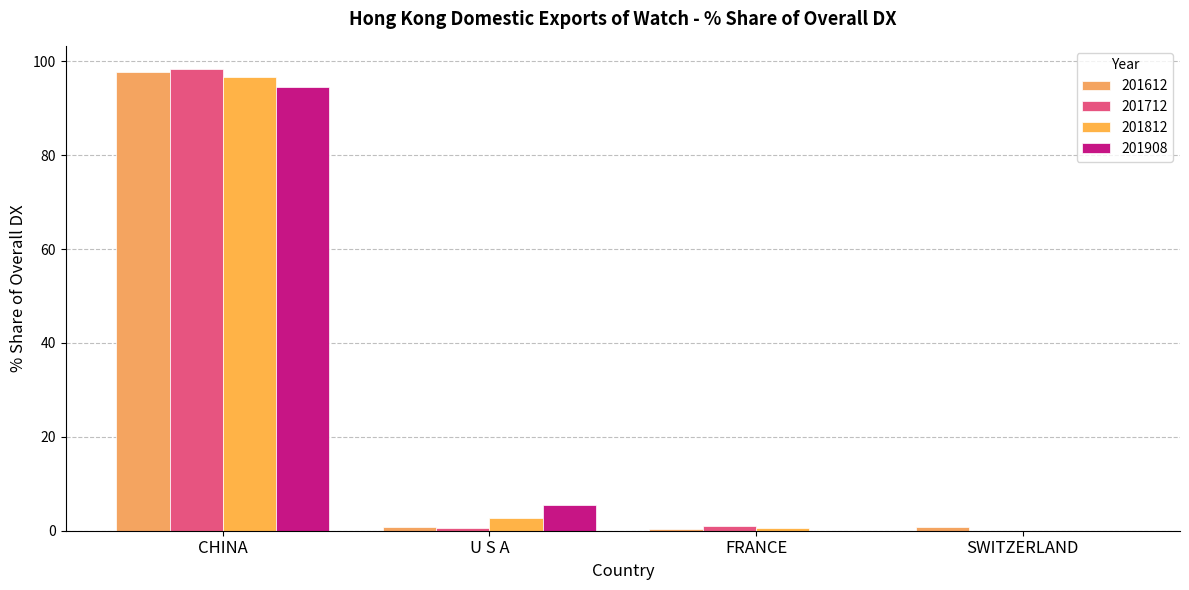

At how many categories does at least one series exceed 18?

1